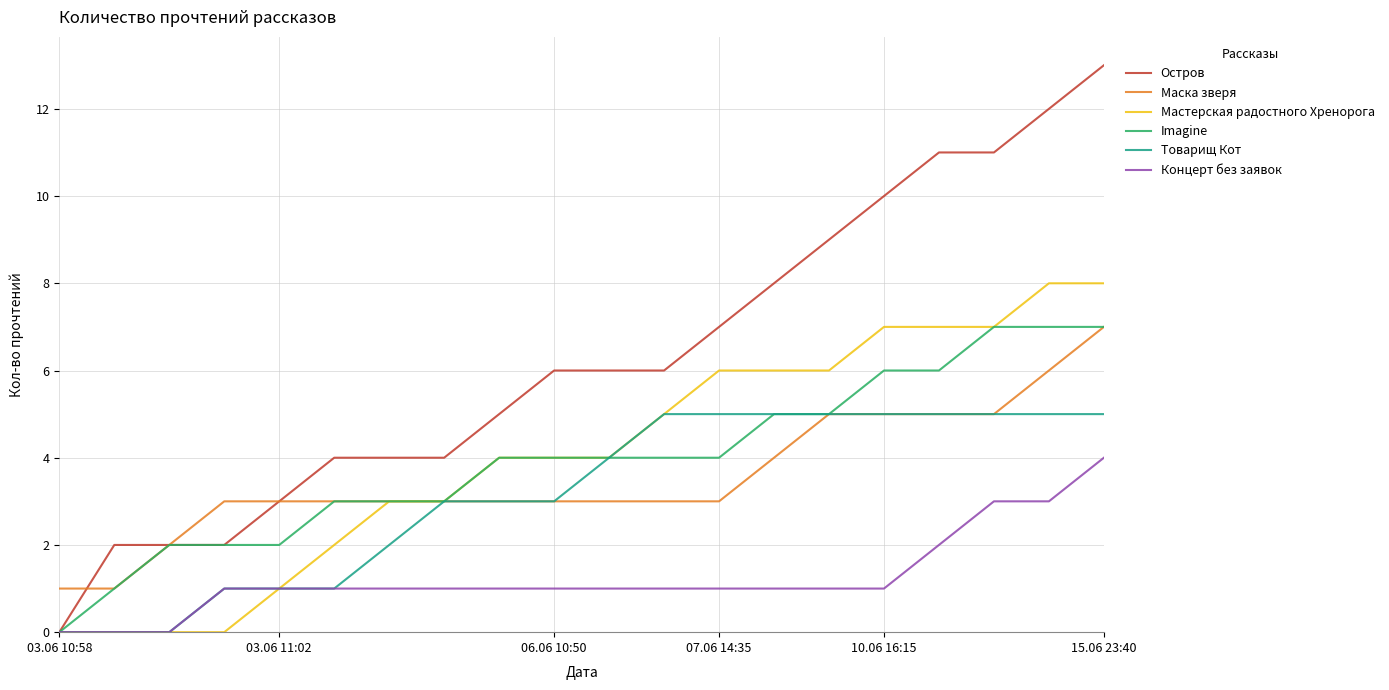

What is the greatest value displayed?

13